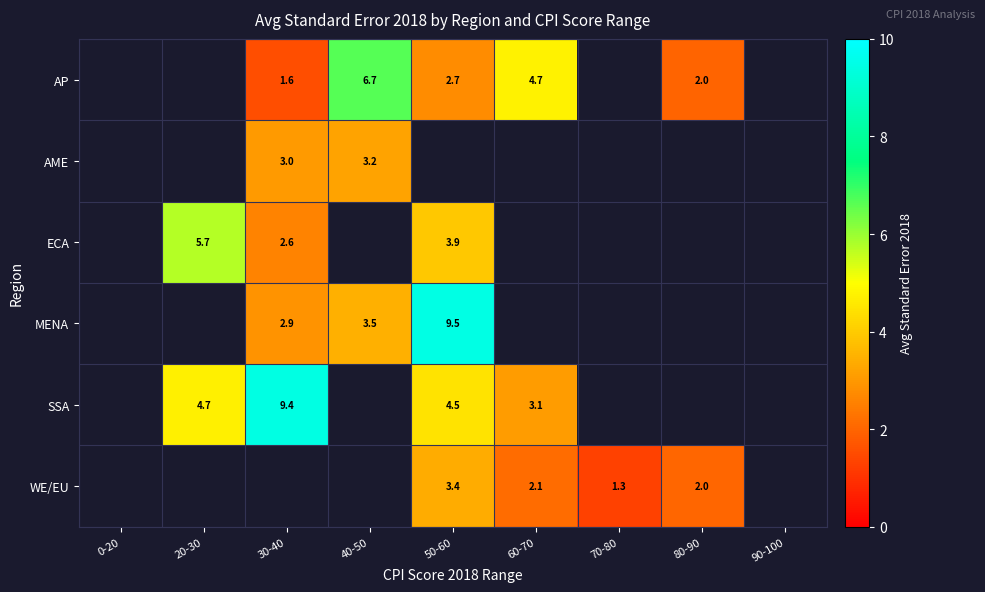

Rank the series at 30-40 from lowest to highest value.

AP, ECA, MENA, AME, SSA, WE/EU